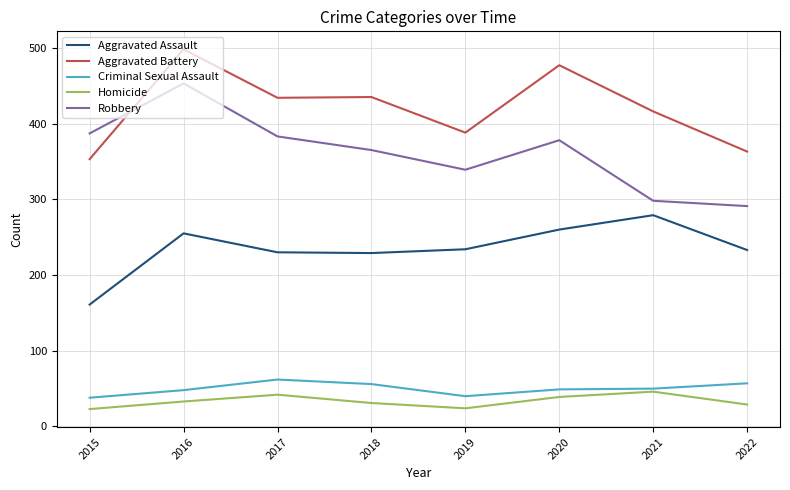

What are all the series names shown in the legend?

Aggravated Assault, Aggravated Battery, Criminal Sexual Assault, Homicide, Robbery